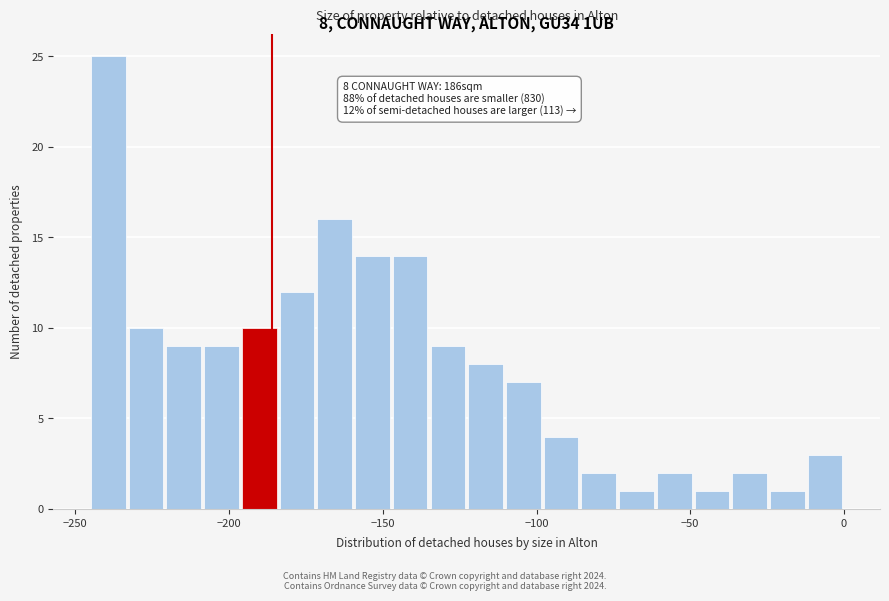

Read against the x-axis, roughly where is the centre of the tallest bar?

-240